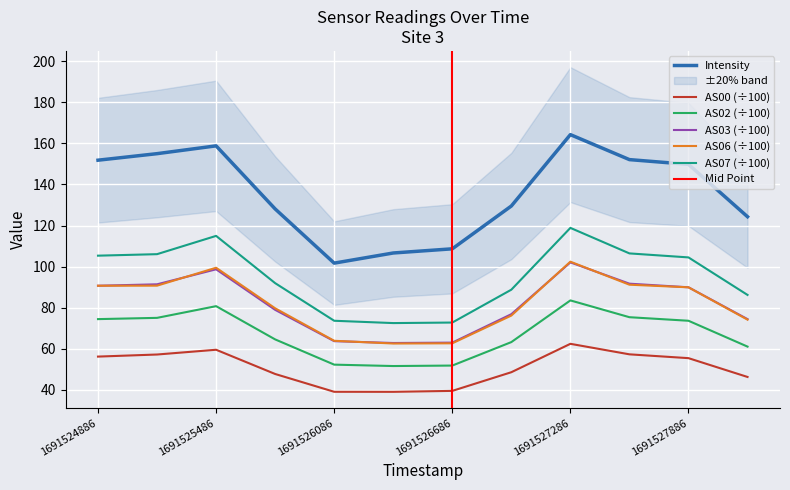

True or false: AS02 (÷100) and AS00 (÷100) intersect in this chart.

False